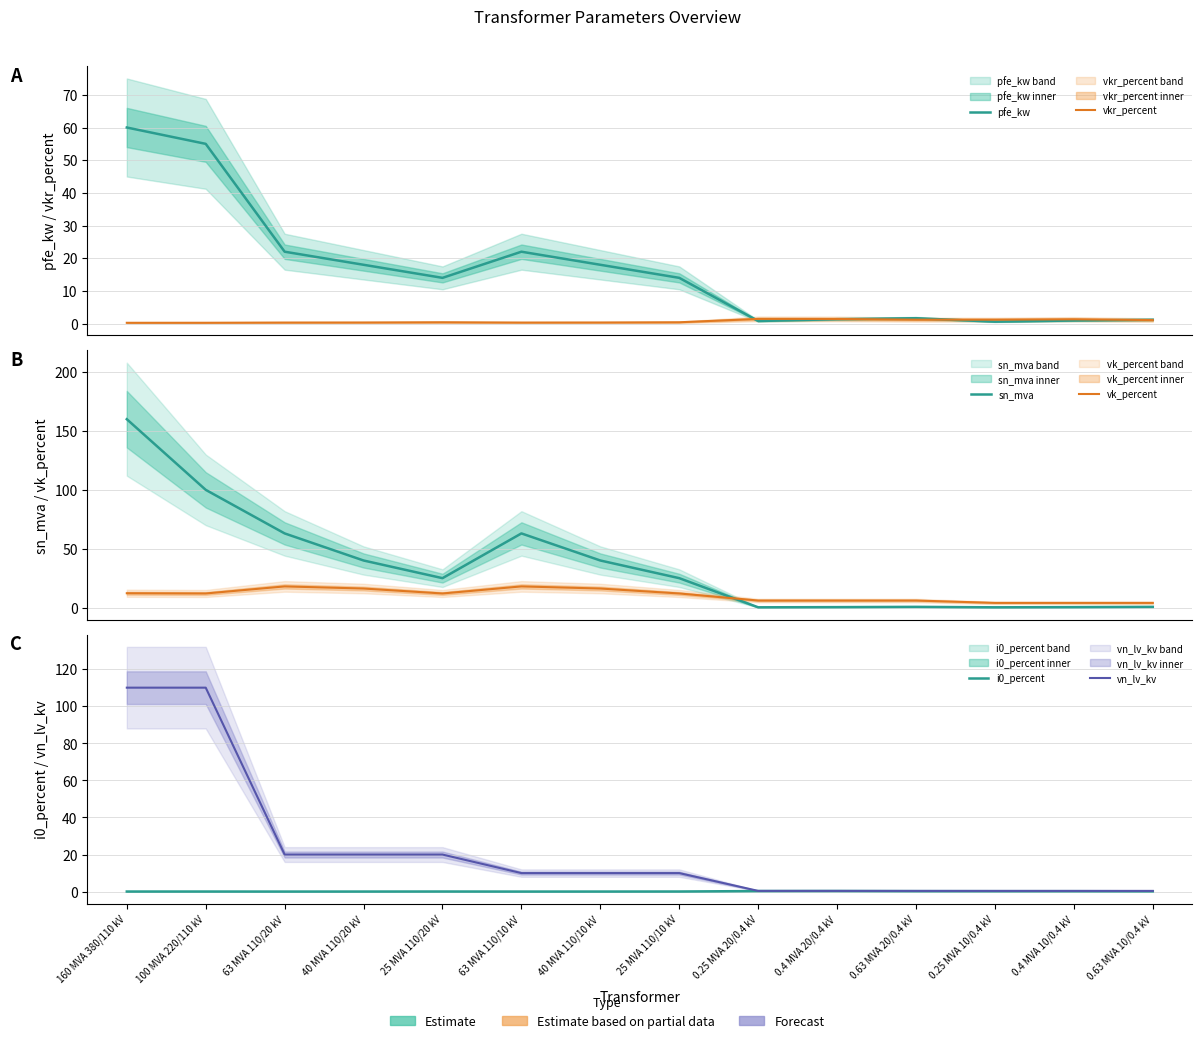

What is the spread (max minus min) of values at 160 MVA 380/110 kV?

159.9